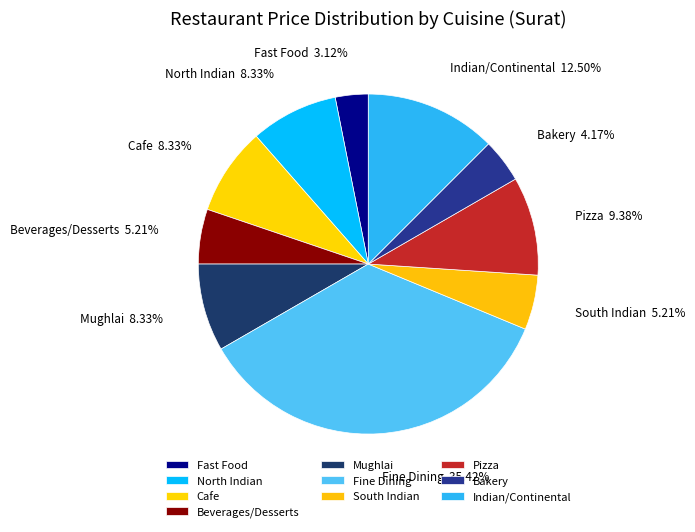

How many segments does this pie chart have?

10